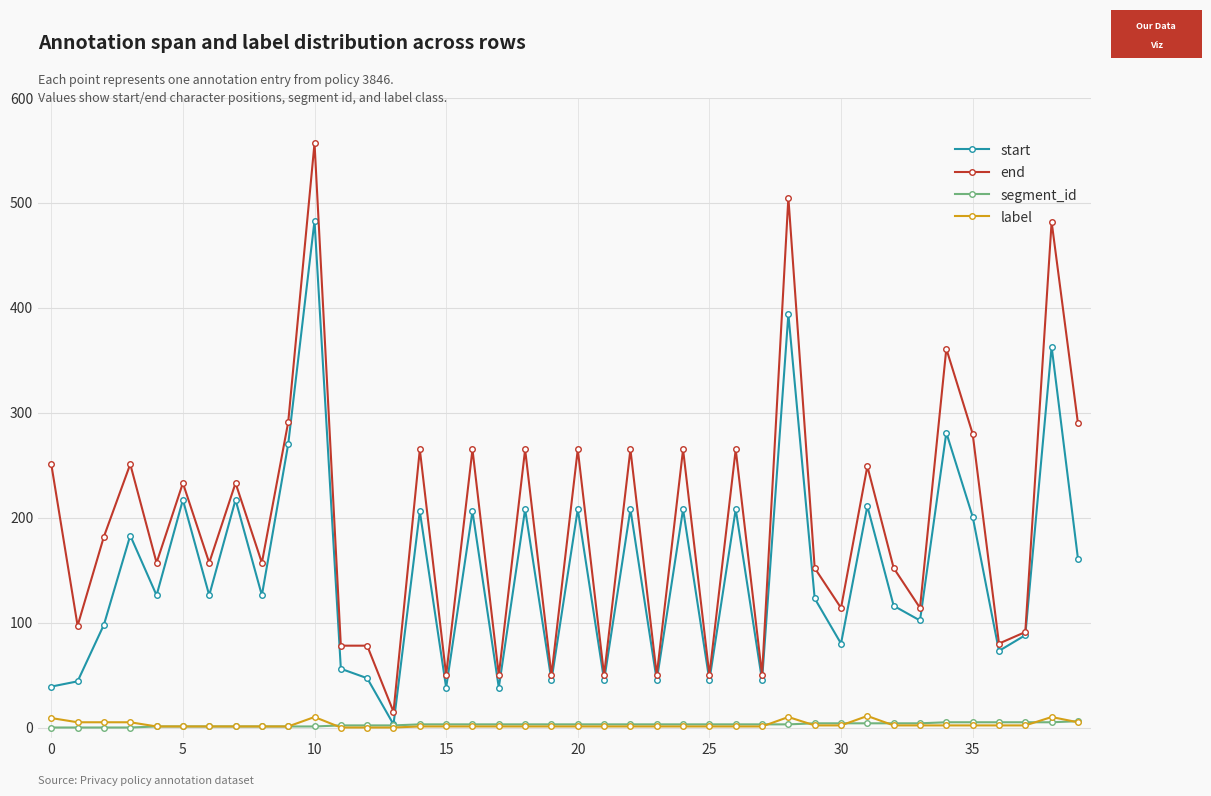

Which series ends up on top after the final intersection of segment_id and label?

segment_id